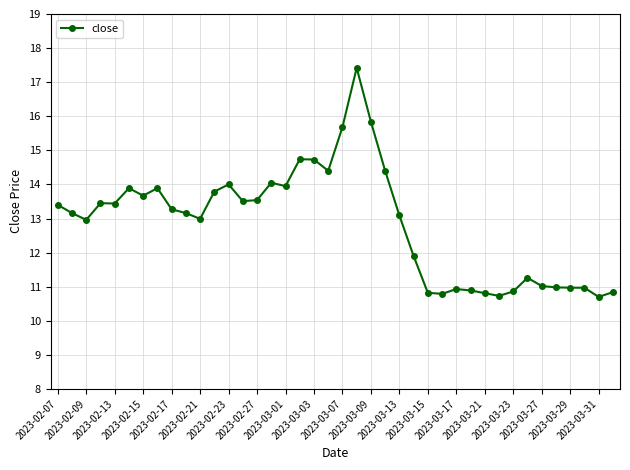

What is the smallest value displayed?

10.7